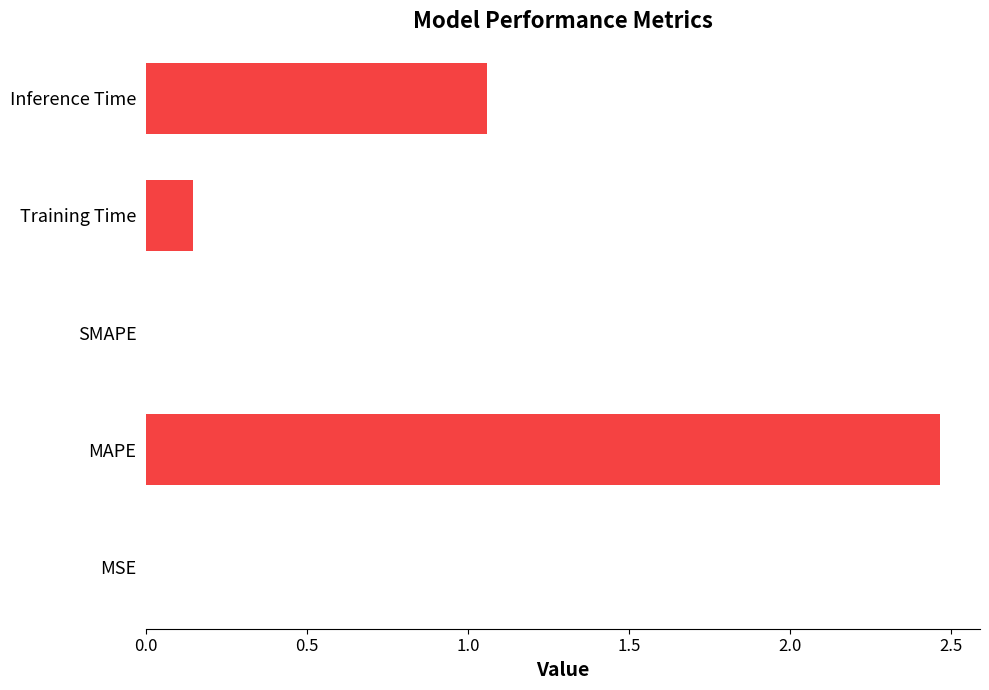

The value at Inference Time is 0.6. True or false?

False